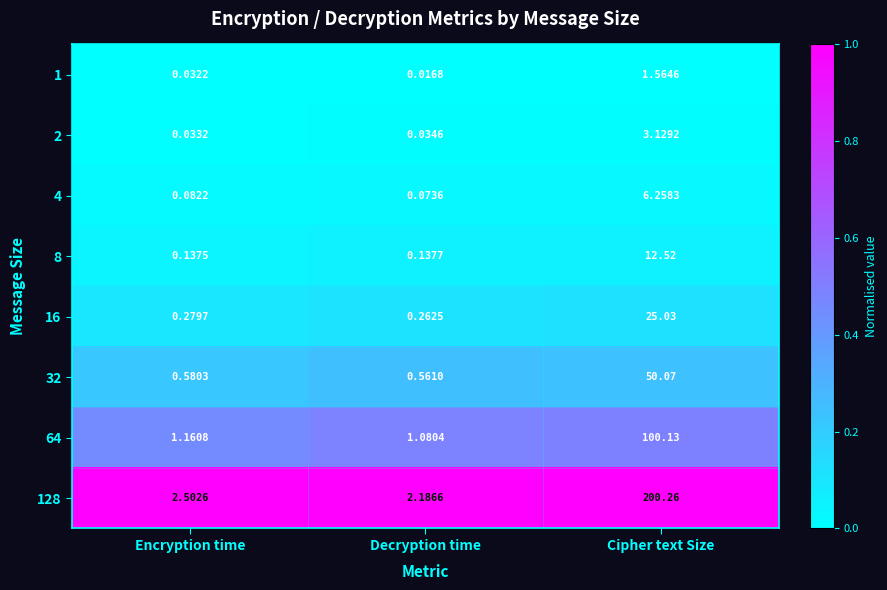

Rank the series by their maximum value, from lowest to highest.

1, 2, 4, 8, 16, 32, 64, 128